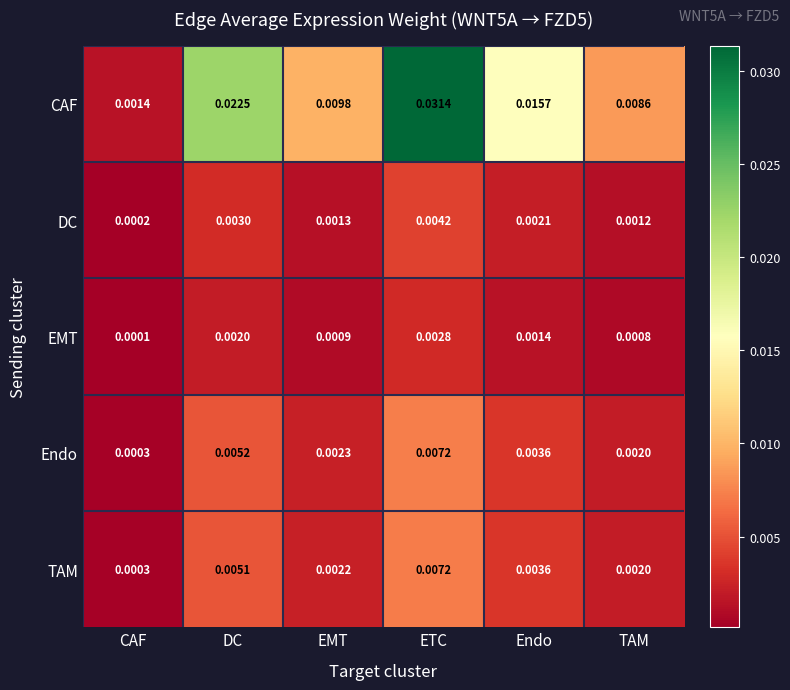

Is the value of CAF at TAM greater than the value of EMT at DC?

Yes